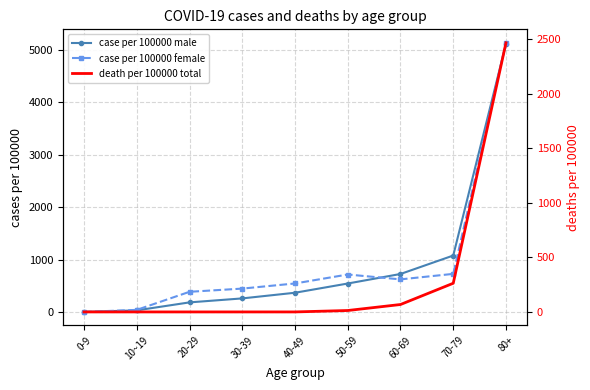

Reading left to right, what are all the values shown in this chart?

case per 100000 male: 0	30	182	258	366	542	724	1076	5117
case per 100000 female: 0	39	384	445	543	714	621	726	5135
death per 100000 total: 0	0	0	0	0	13	68	263	2468